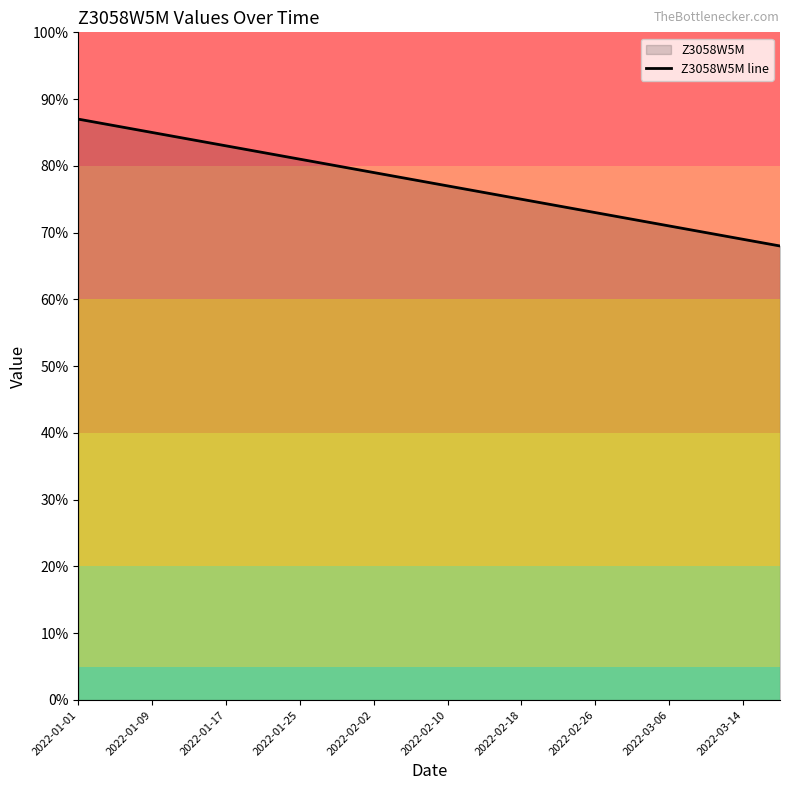

At which label does the data first exceed 78?

2022-01-01